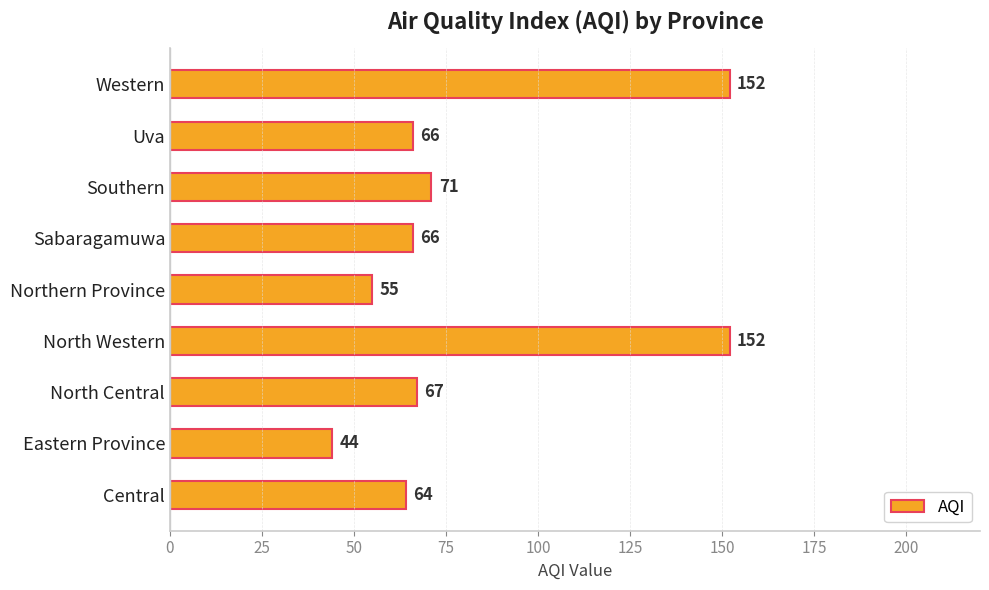

Approximately how many times larger is the value at Uva compared to North Central?

1.0